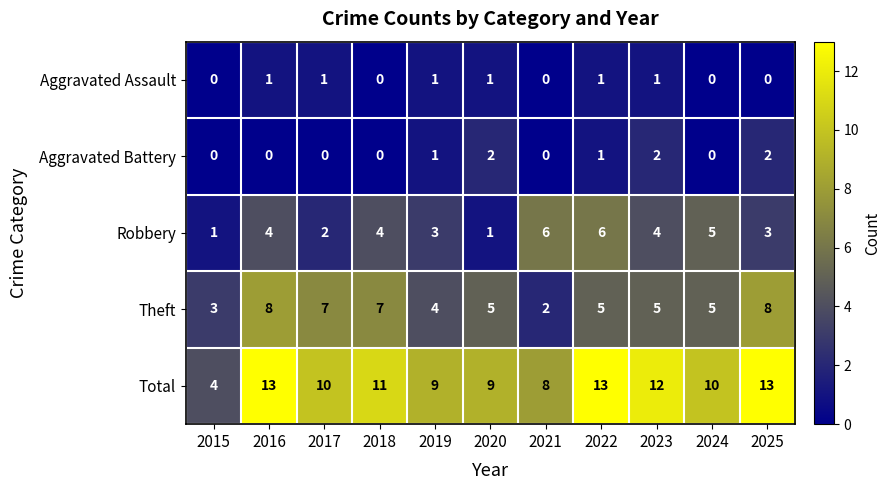

How many distinct data groups are displayed?

5